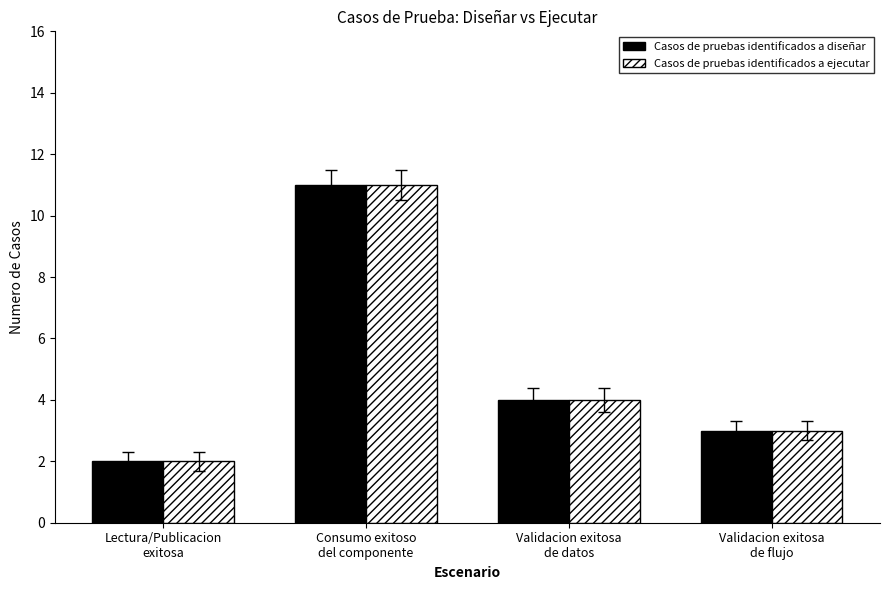

Reading left to right, what are all the values shown in this chart?

Casos de pruebas identificados a diseñar: 2	11	4	3
Casos de pruebas identificados a ejecutar: 2	11	4	3